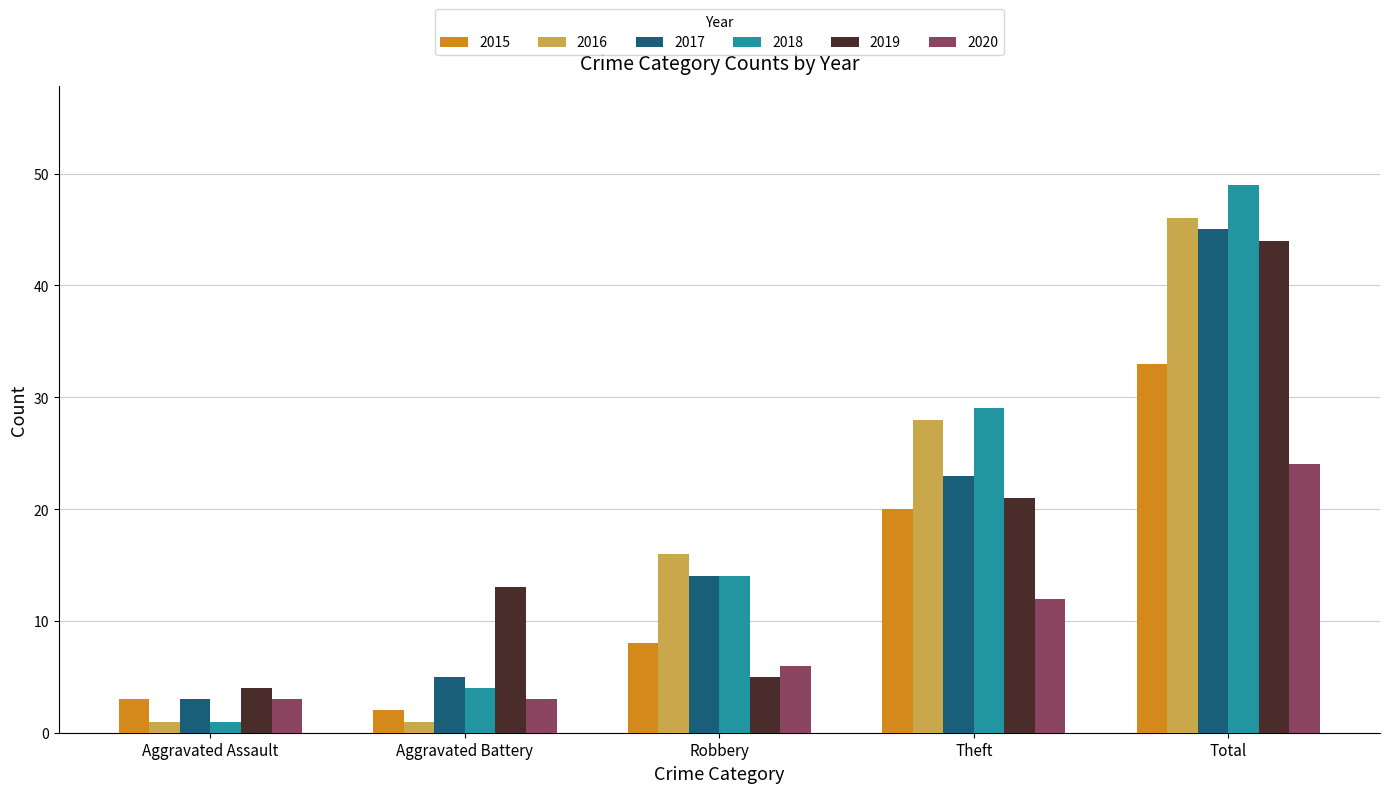

What is the difference between the maximum and minimum values in the 2015 series?

31